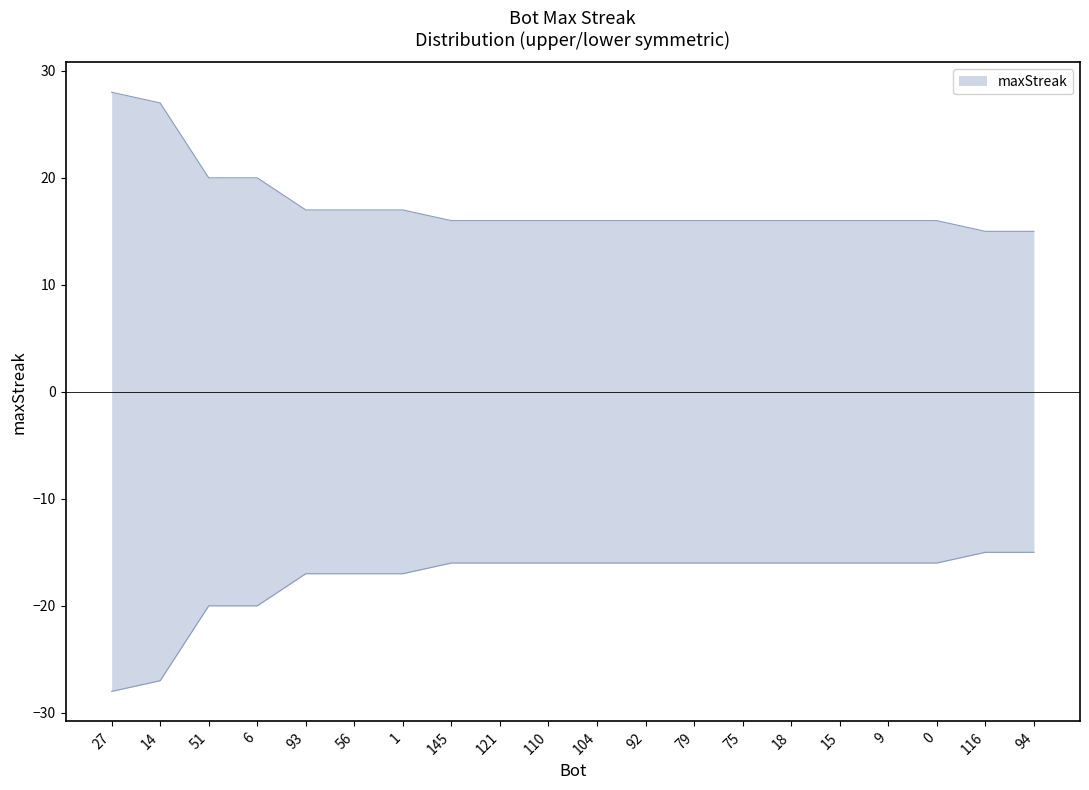

How many data points are less than 16?

2